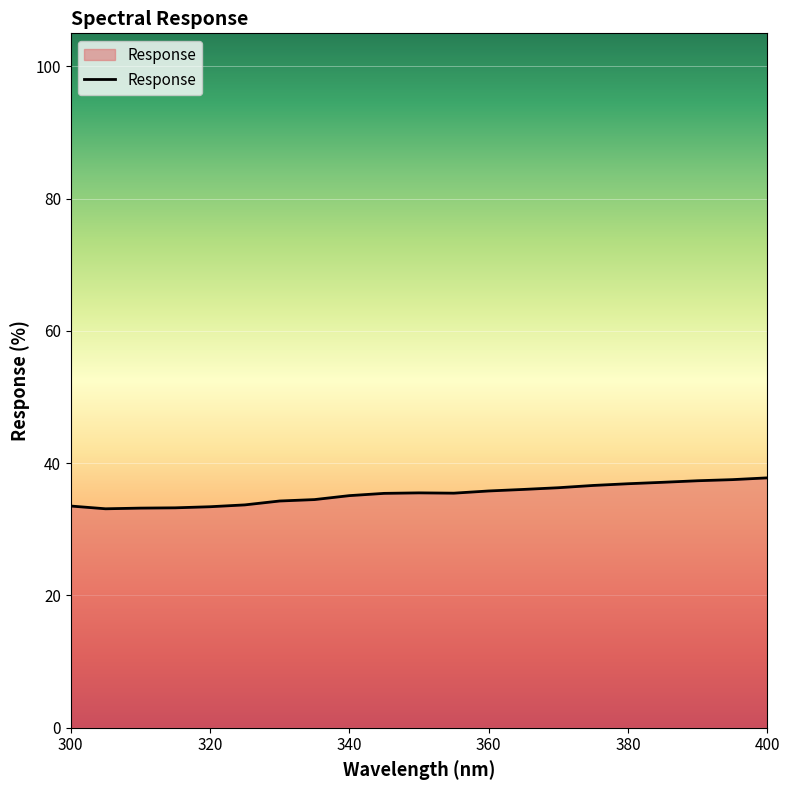

What is the smallest value displayed?

33.1